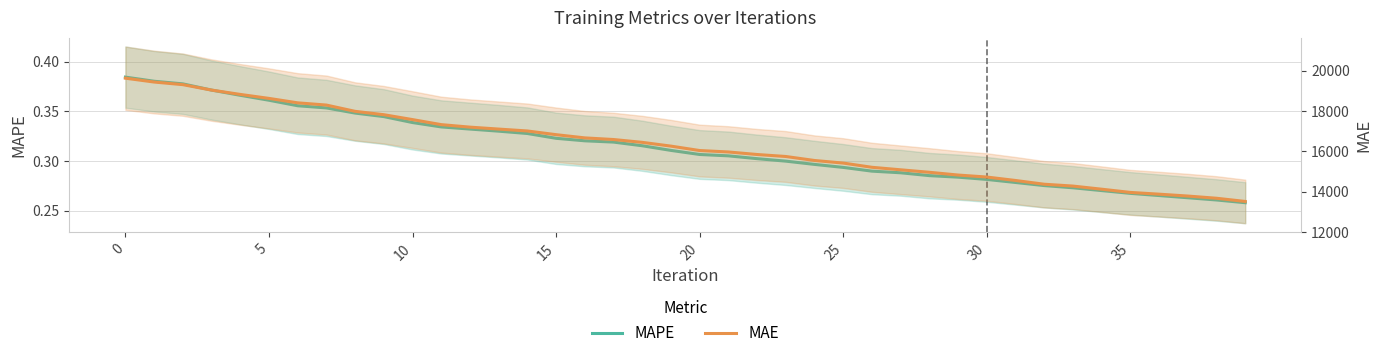

Between 29 and 28, which is larger?

28